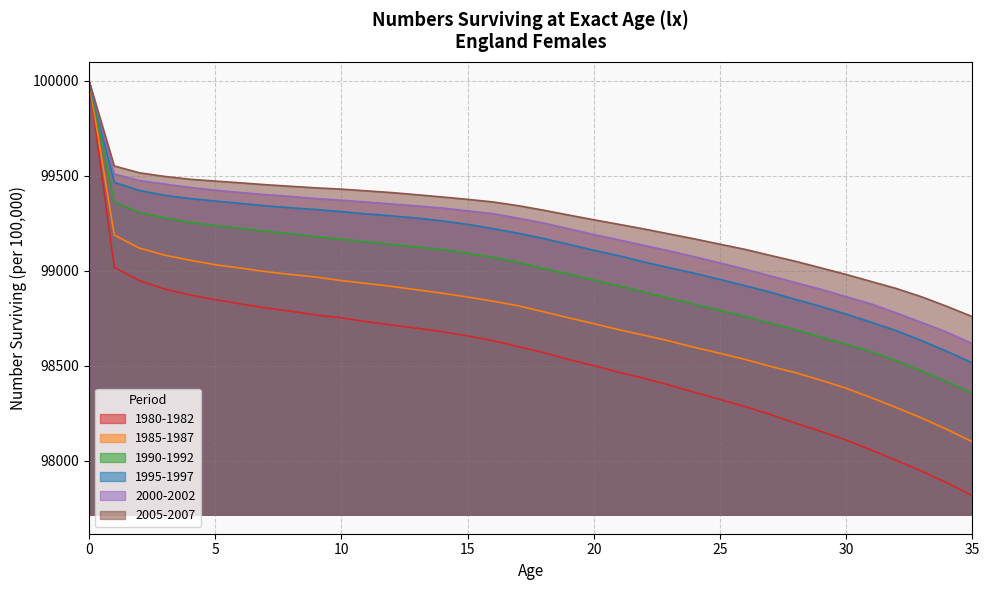

What is the spread (max minus min) of values at 1?

533.3